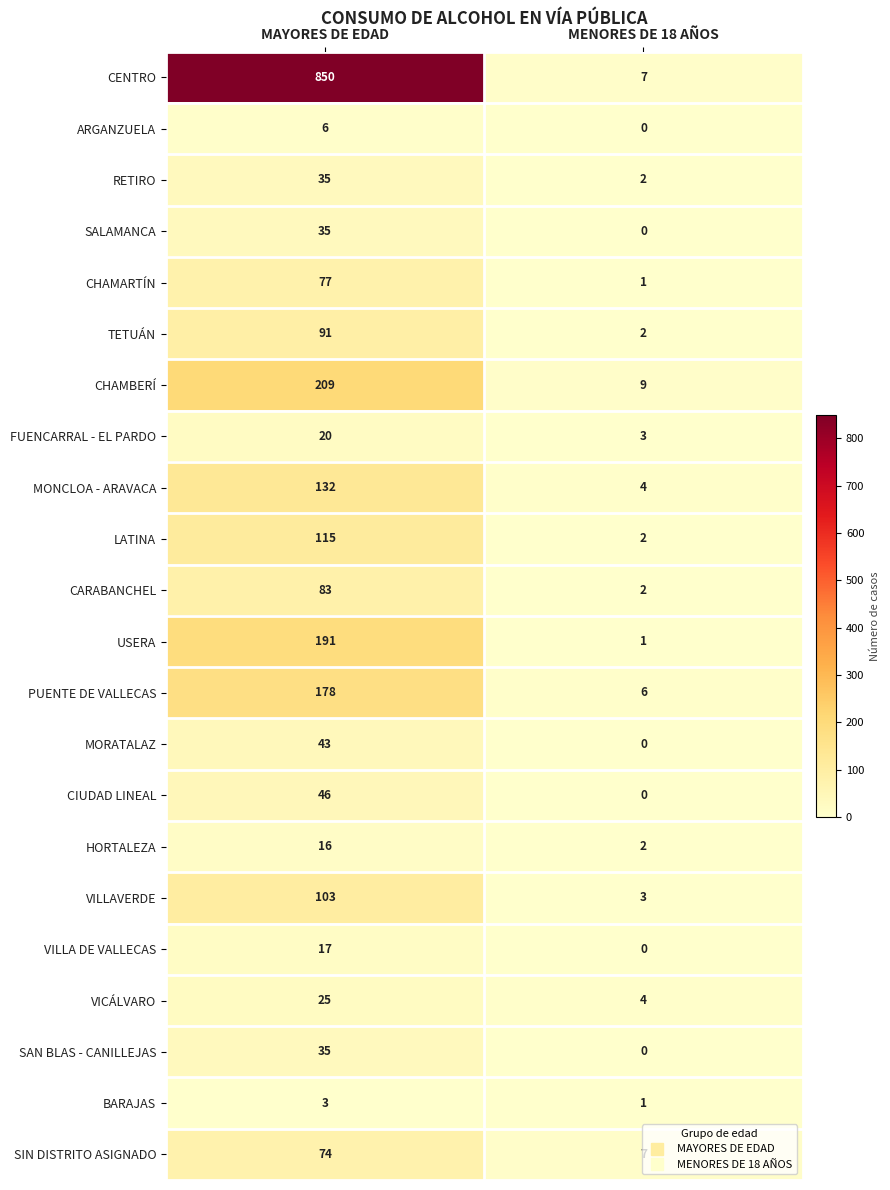

What is the total value across all series at MAYORES DE EDAD?

2384